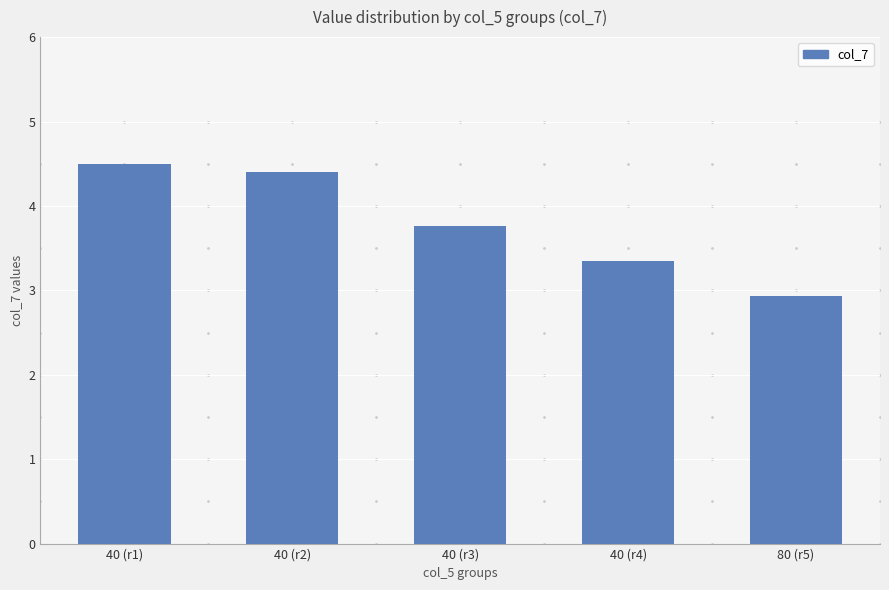

What is the difference between the maximum and minimum values?

1.6